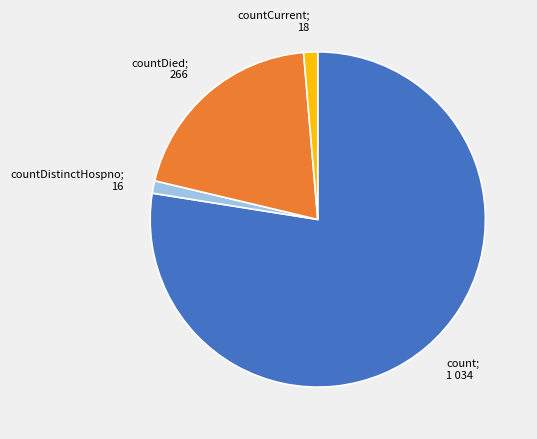

Is there any slice that represents more than half of the pie?

Yes